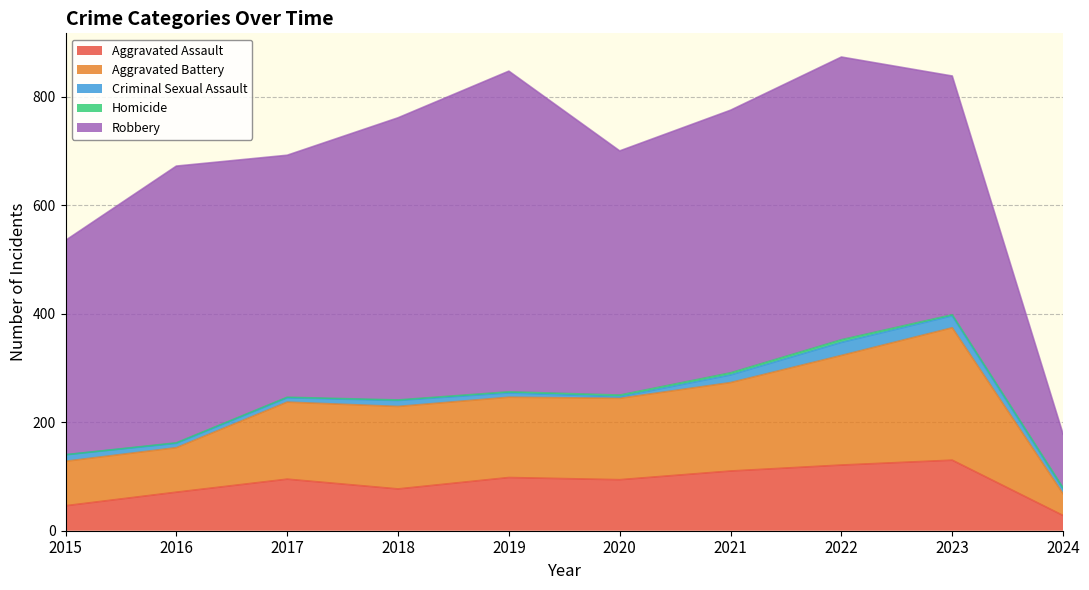

Is it true that Aggravated Assault equals 227 at 2023?

False